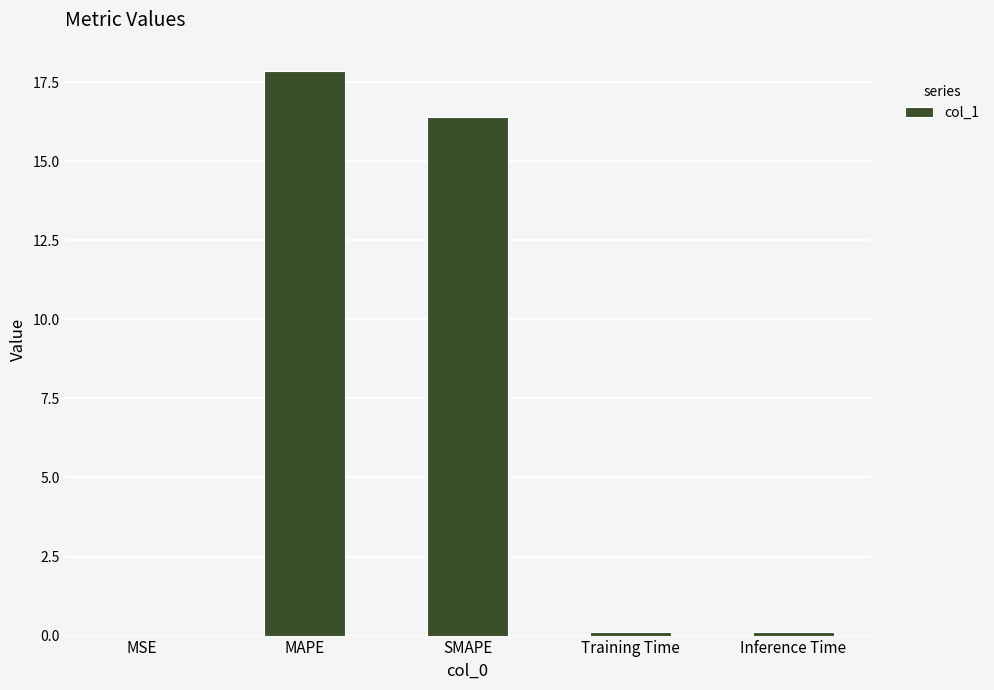

What is the ratio of the value at MAPE to the value at SMAPE?

1.1